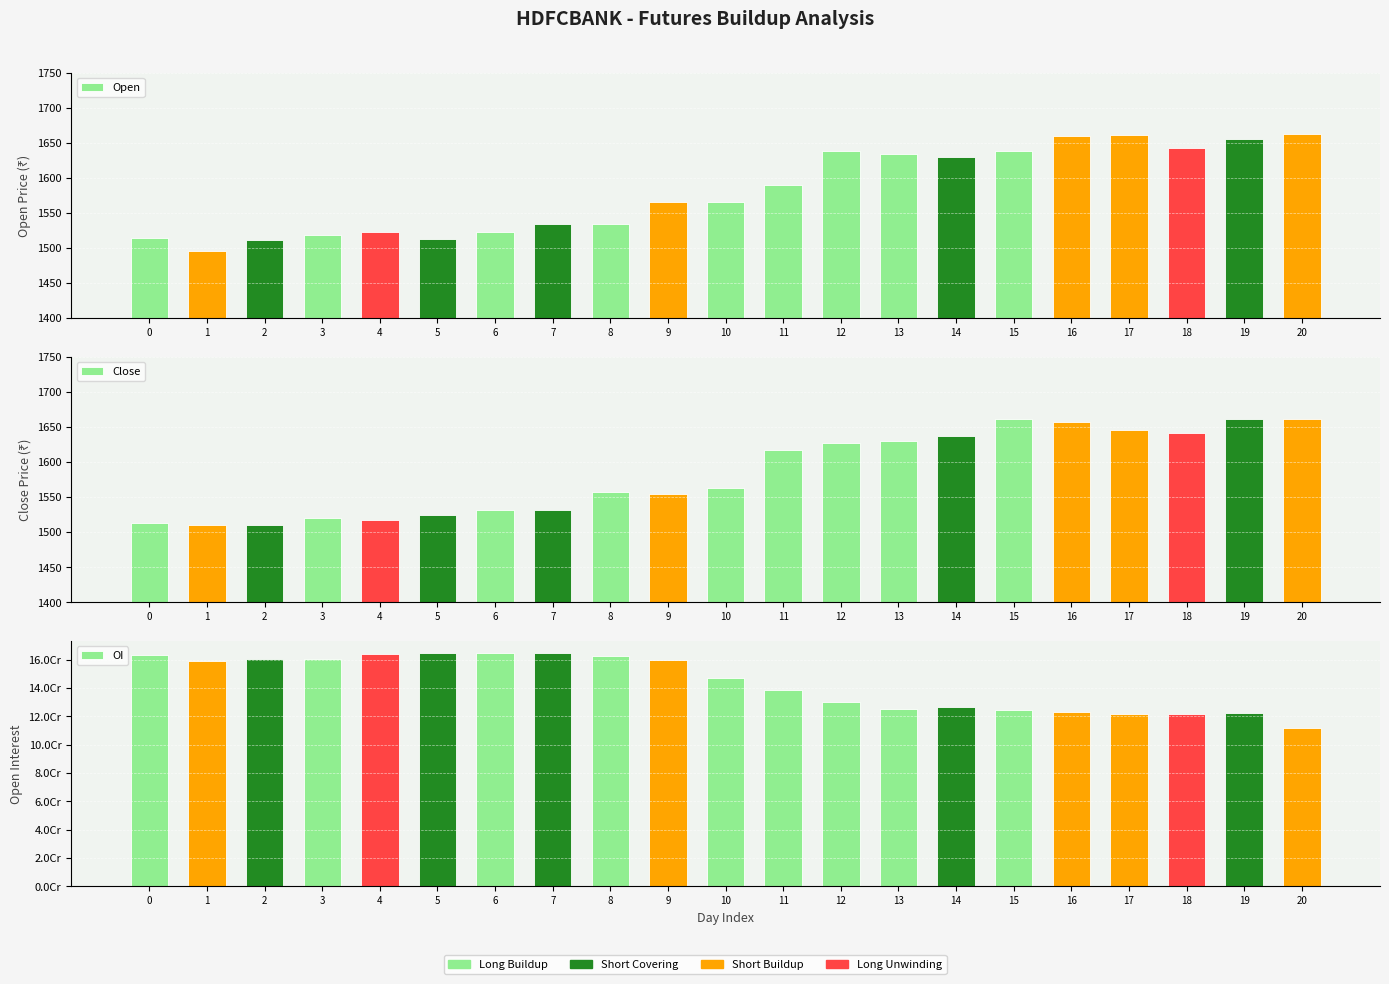

Which category has the lowest value in the Close series?

1